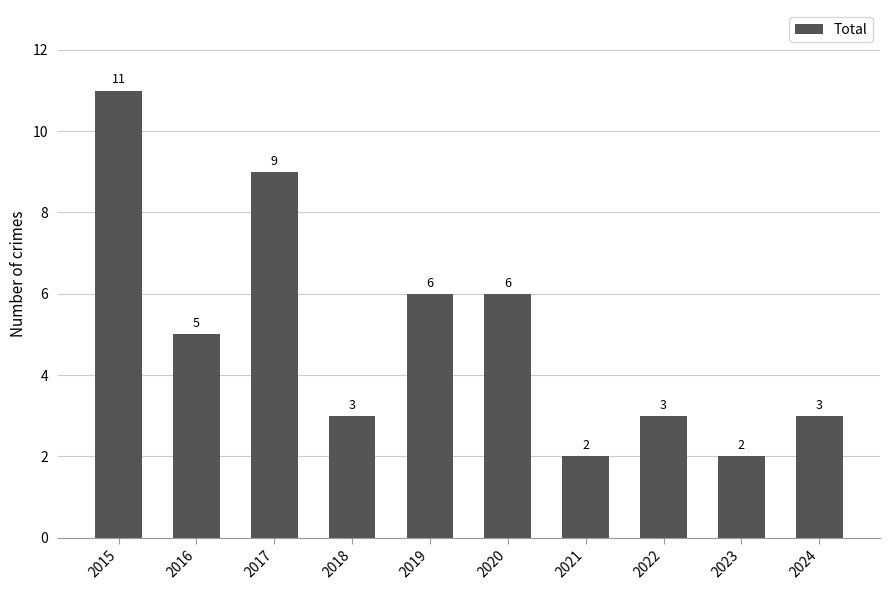

What is the sum of the values at 2022 and 2024?

6